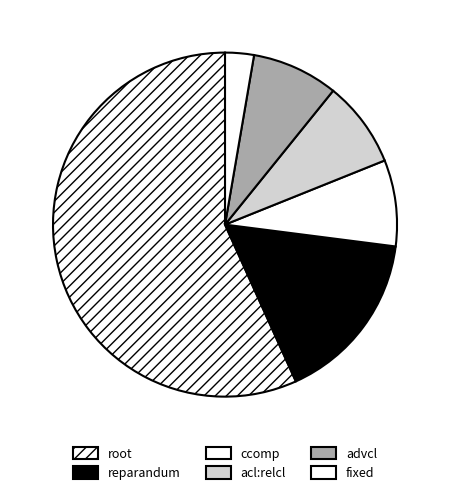

What is the majority slice?

root